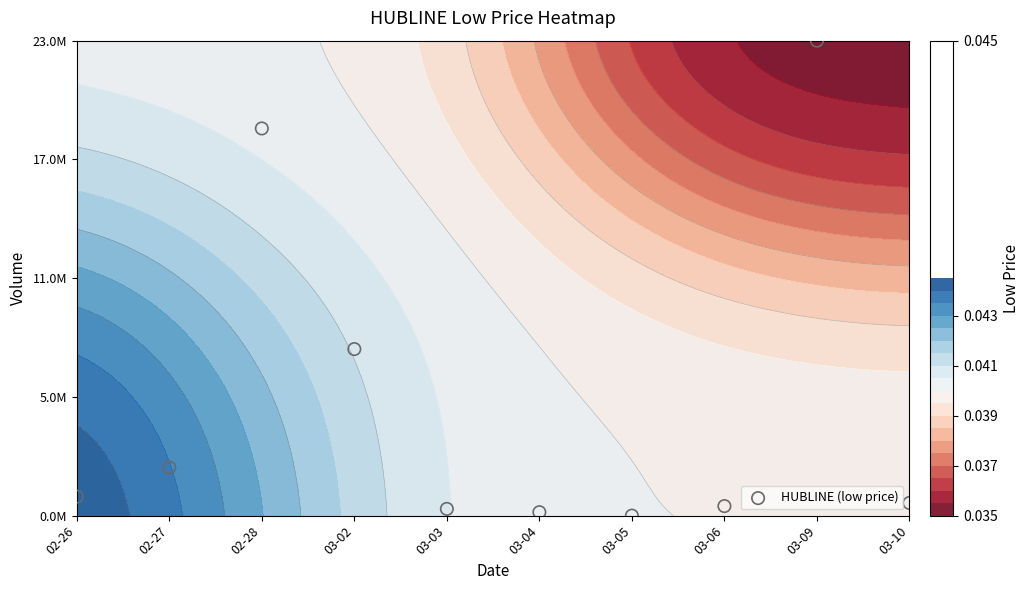

What is the sum of all values?

16.6